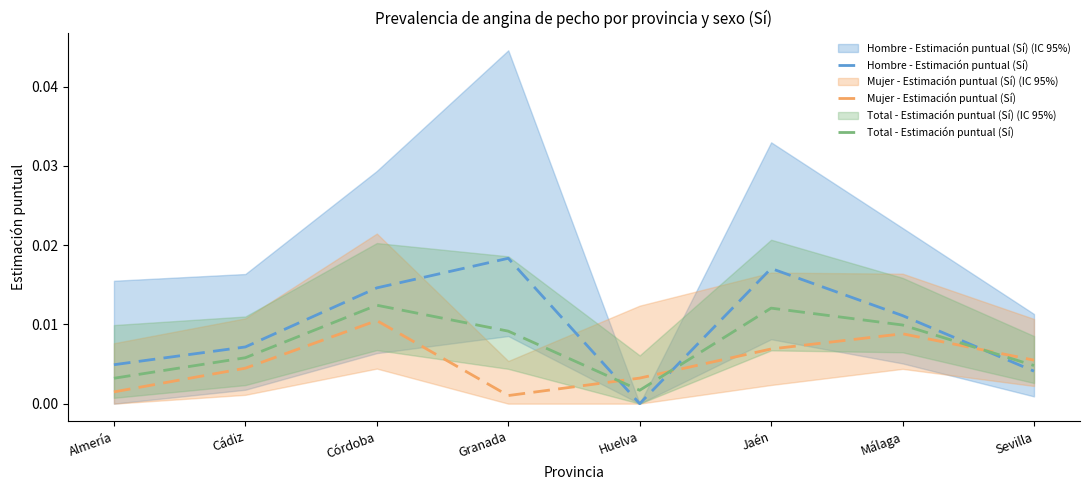

Which category has the lowest value across all series?

Huelva